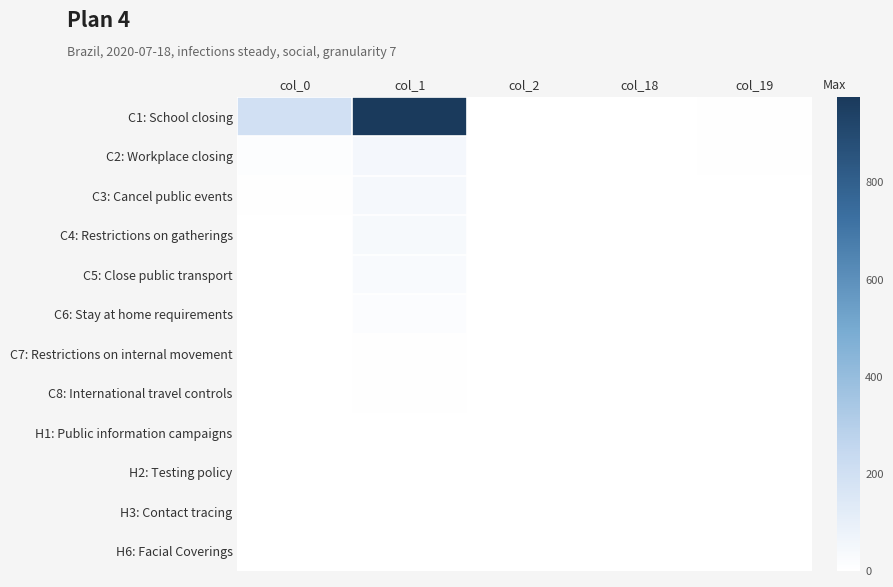

Which series has the largest total across all categories?

C1: School closing